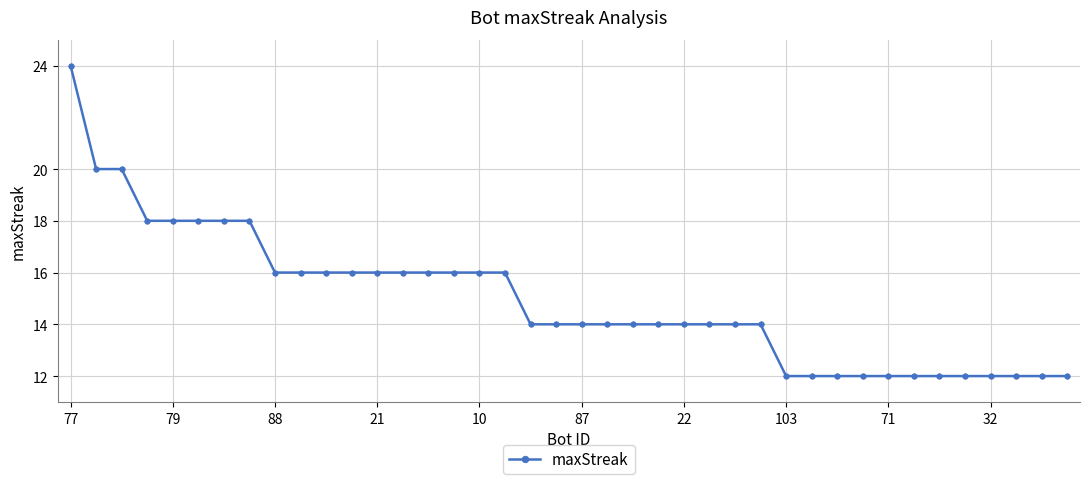

What is the sum of all values?

598